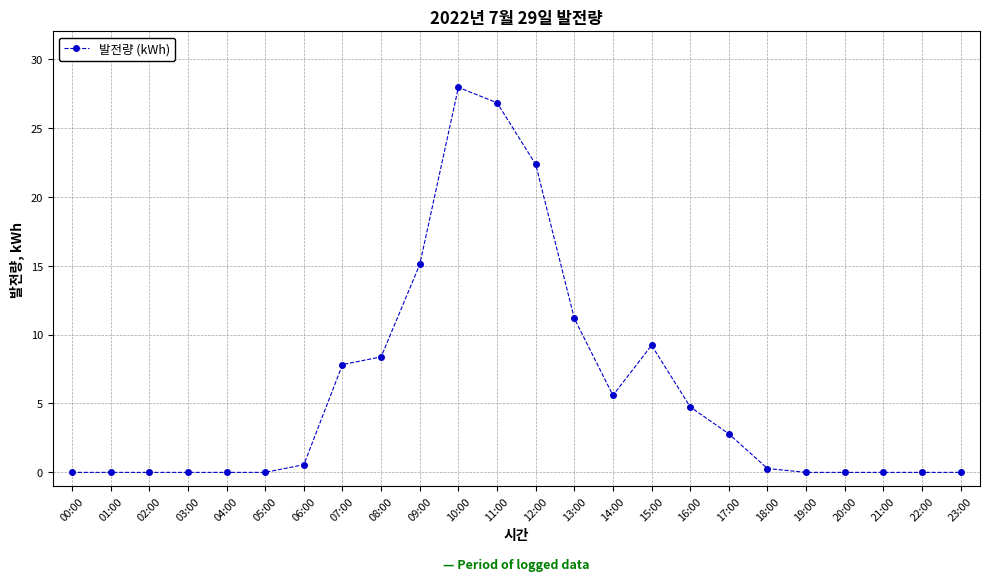

What is the greatest value displayed?

27.9